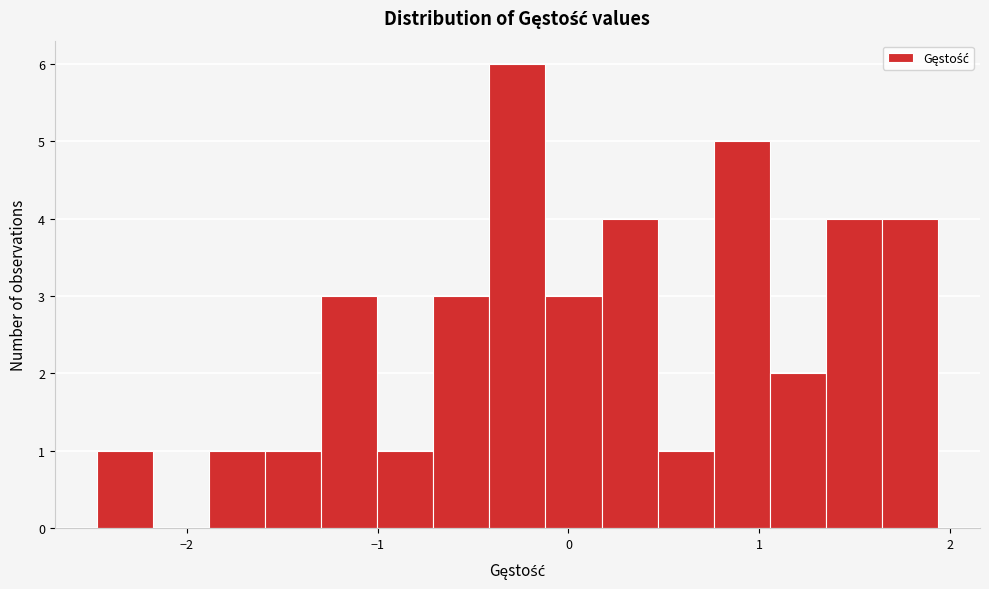

Around what value on the x-axis is the tallest bar? Give the approximate position of its centre, as read against the axis.

-0.3